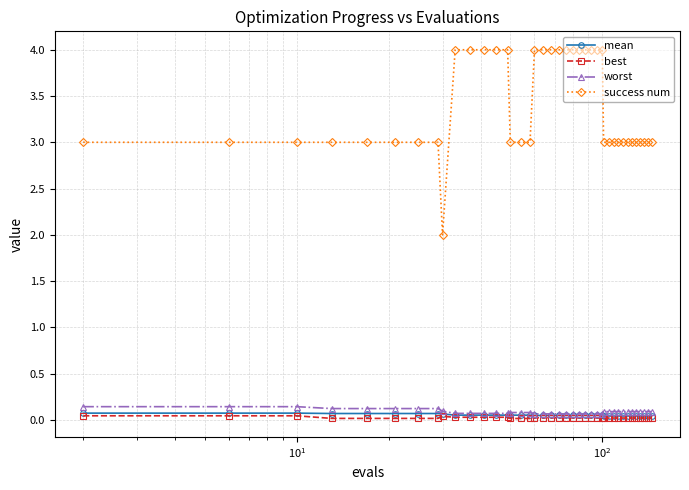

At how many categories does at least one series exceed 1?

40